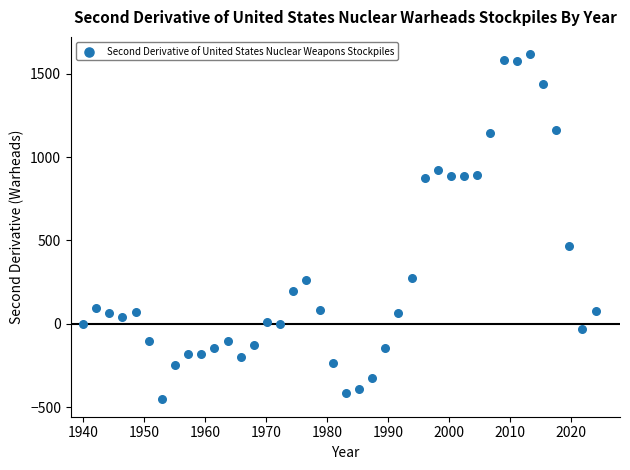

What Y value in the scatter plot is closest to 581?

465.1